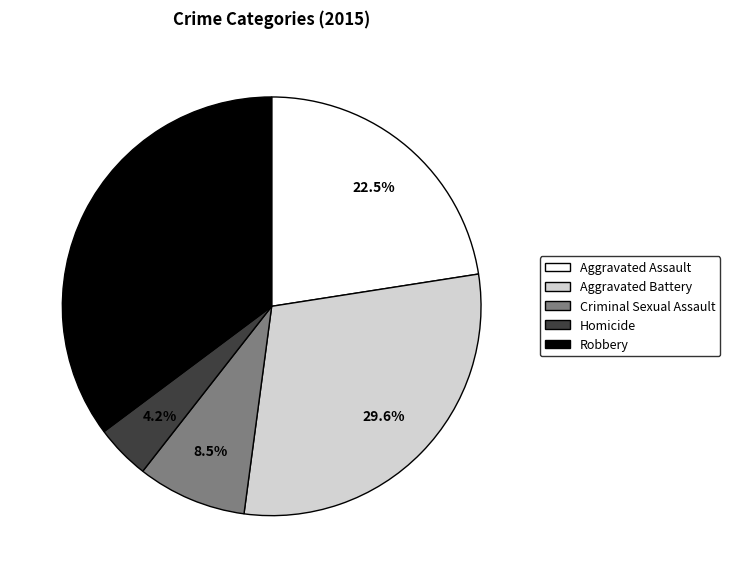

What is the smallest slice in the pie chart?

Homicide